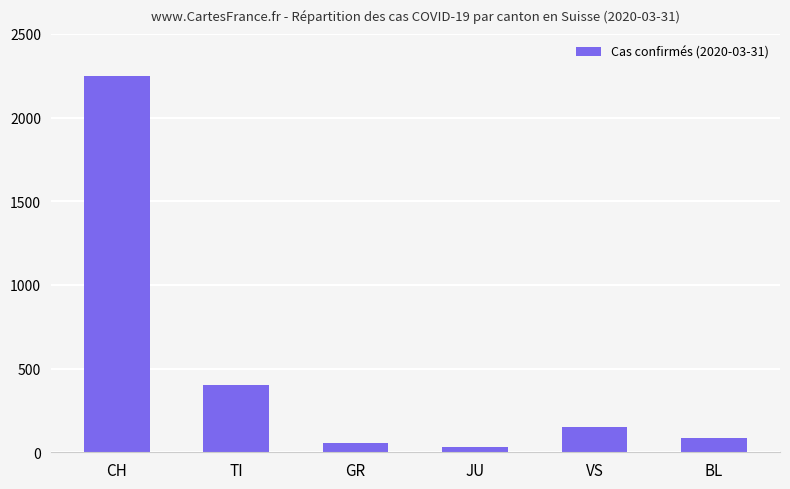

What is the value of the 6th bar from the left?

88